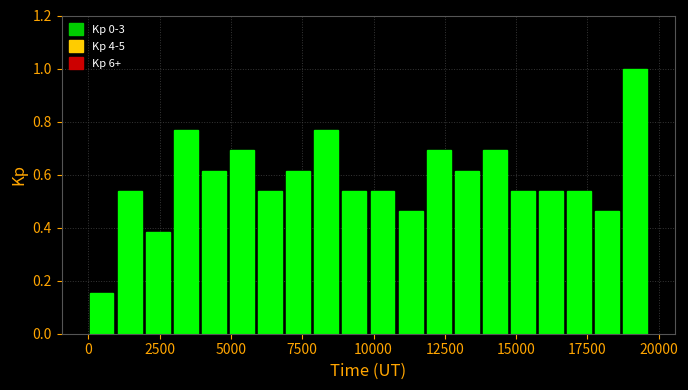

Around what value on the x-axis is the tallest bar? Give the approximate position of its centre, as read against the axis.

19000